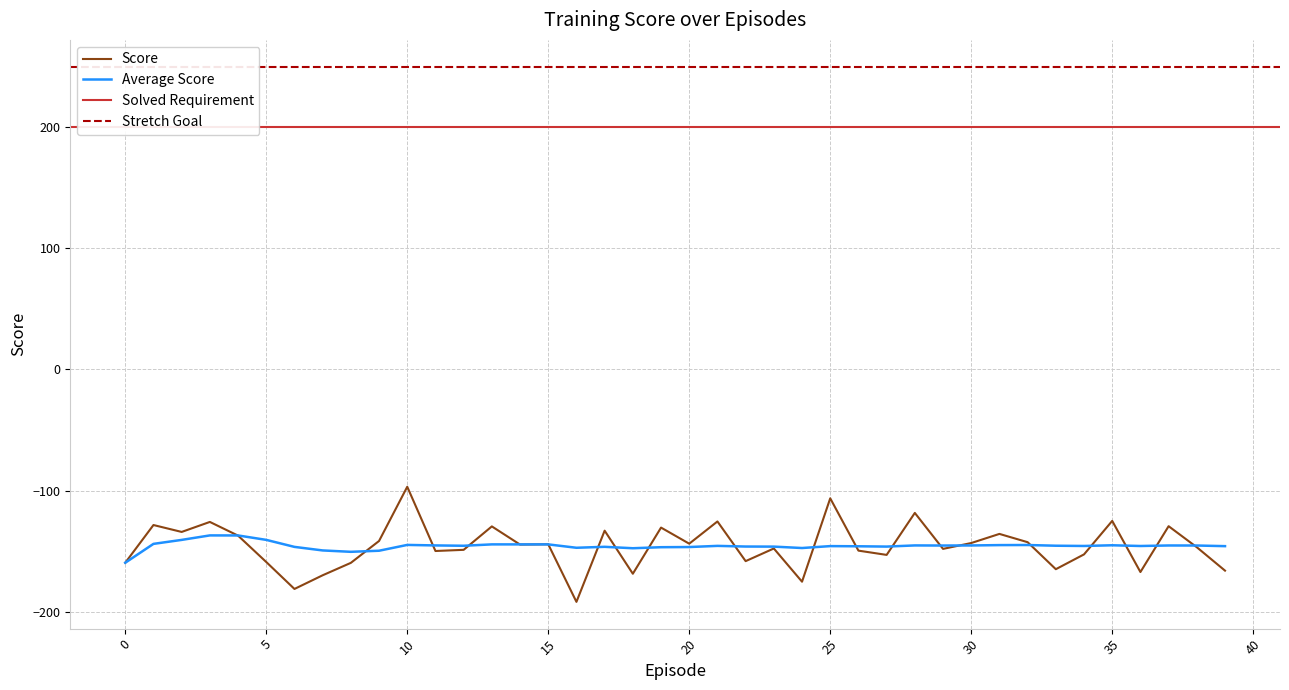

Which has a higher value, 0 or 12?

12